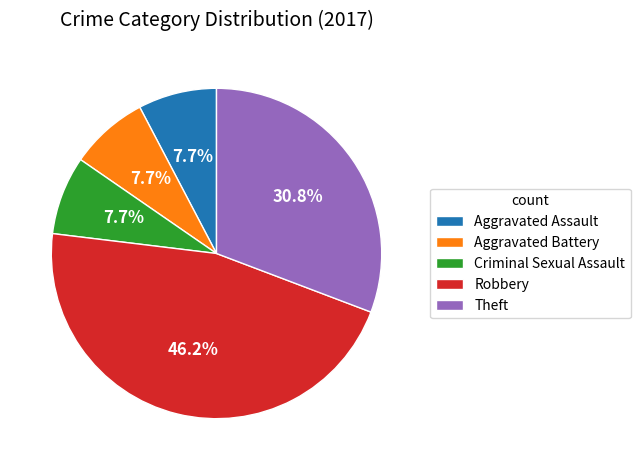

Combined, do Criminal Sexual Assault and Aggravated Assault account for over 50%?

No